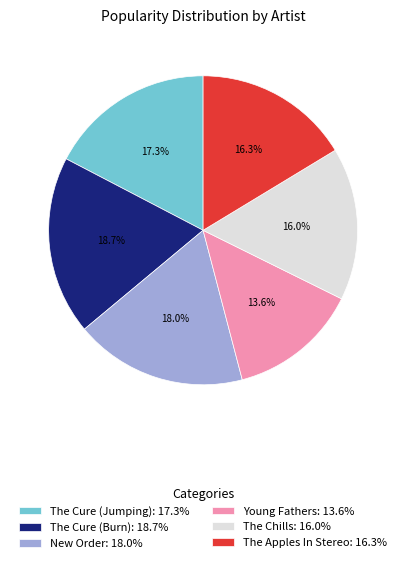

Combined, do New Order and Young Fathers account for over 50%?

No